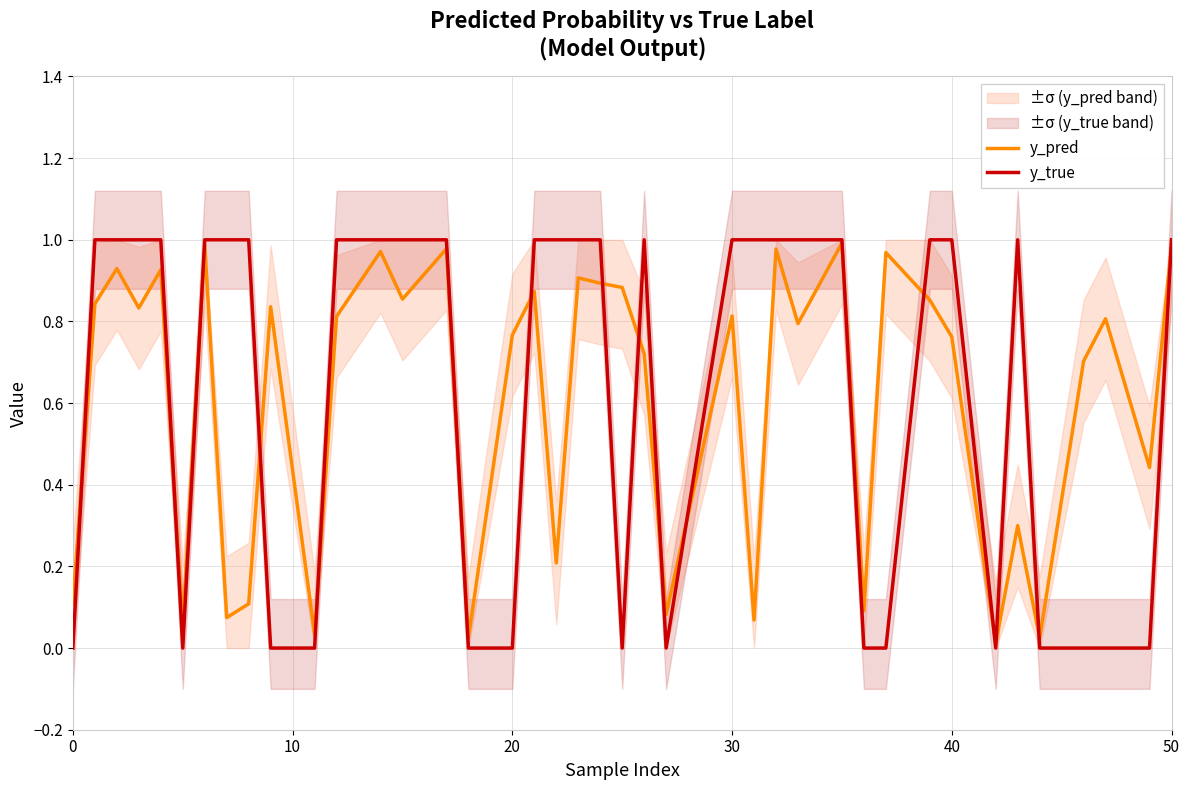

True or false: y_pred has a value of 0.1 at 0.

True